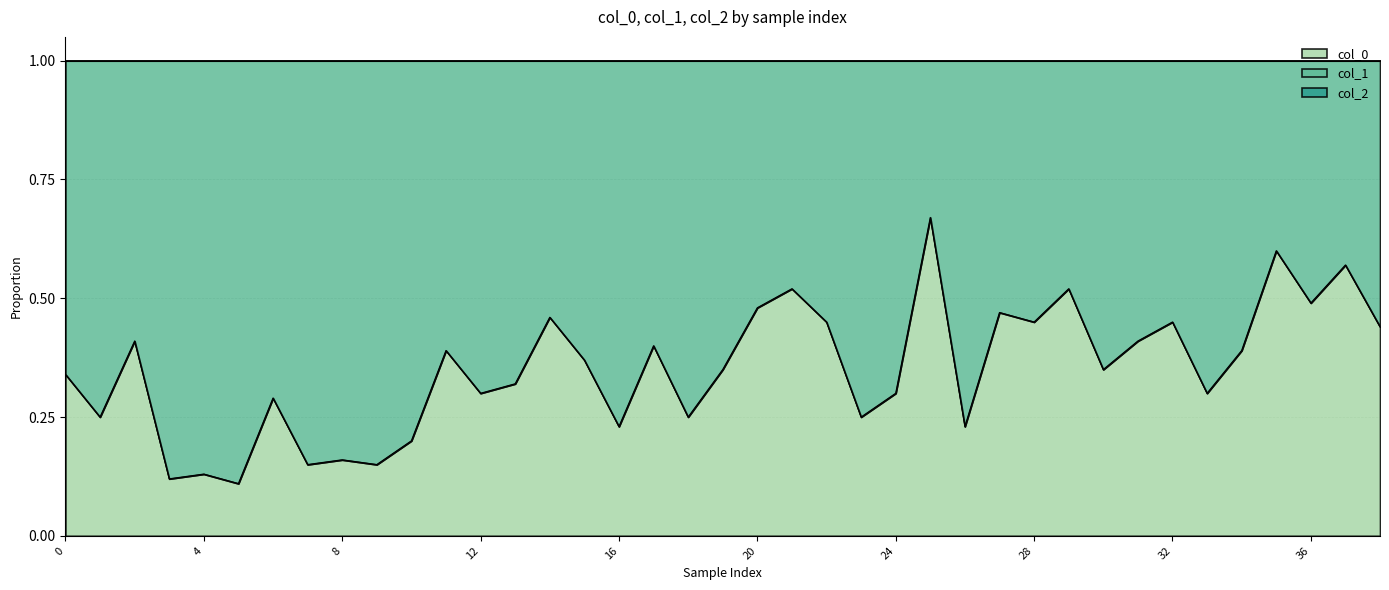

Which series has the widest spread of values?

col_0